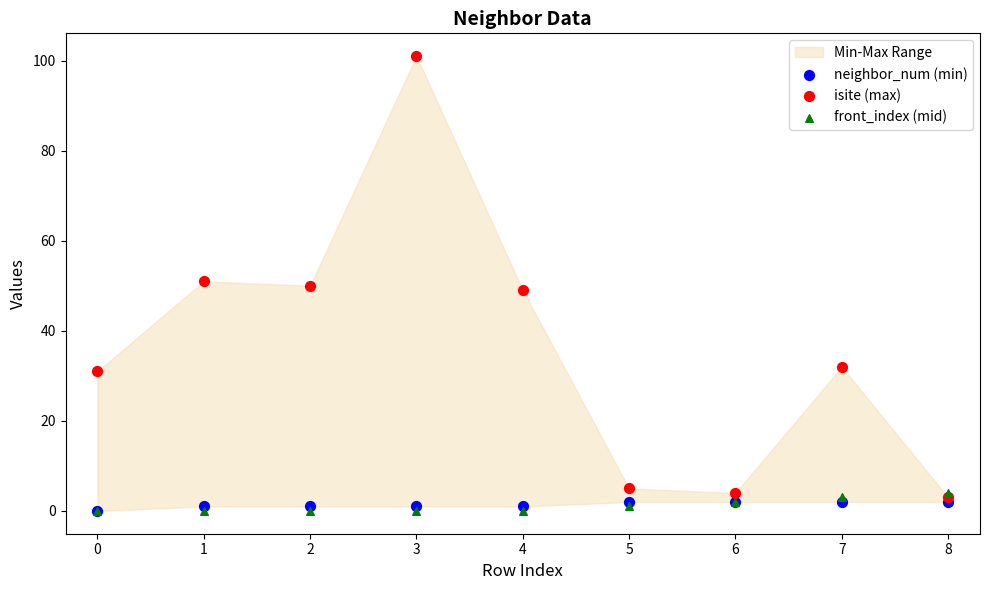

Which series has the largest Y range (max minus min)?

isite (max)